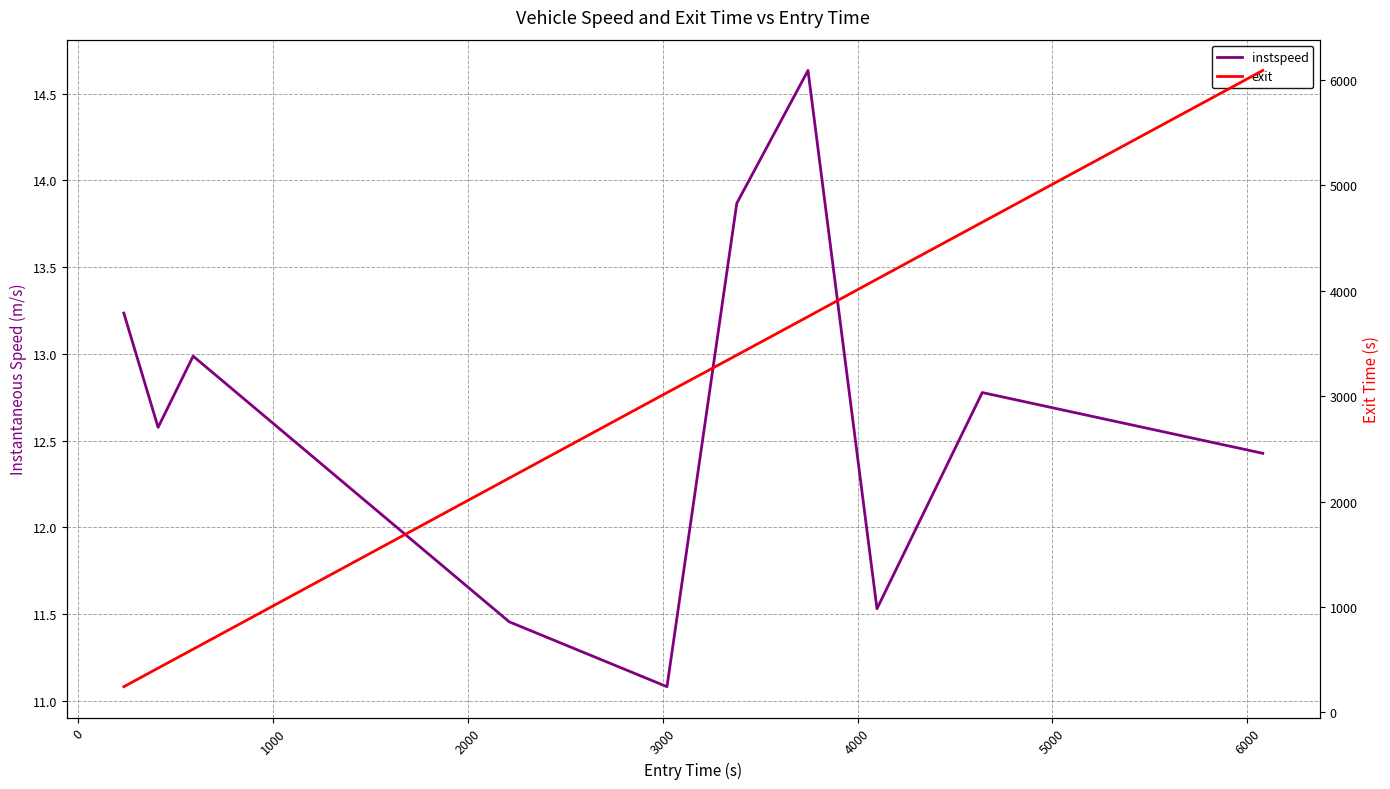

True or false: exit and instspeed intersect in this chart.

False